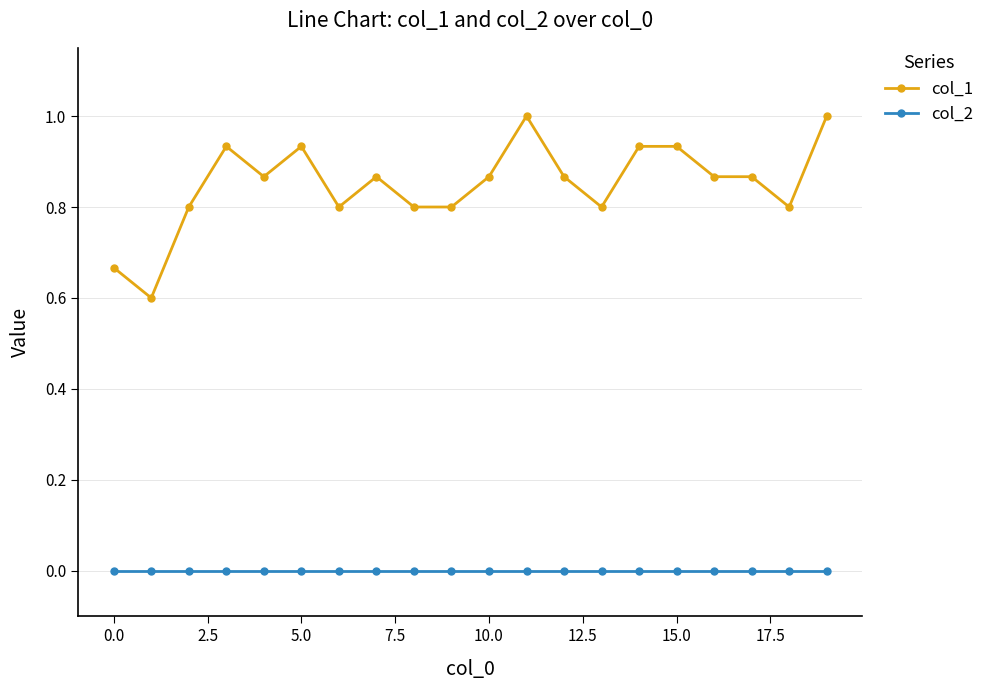

True or false: col_1 and col_2 cross at least once.

False